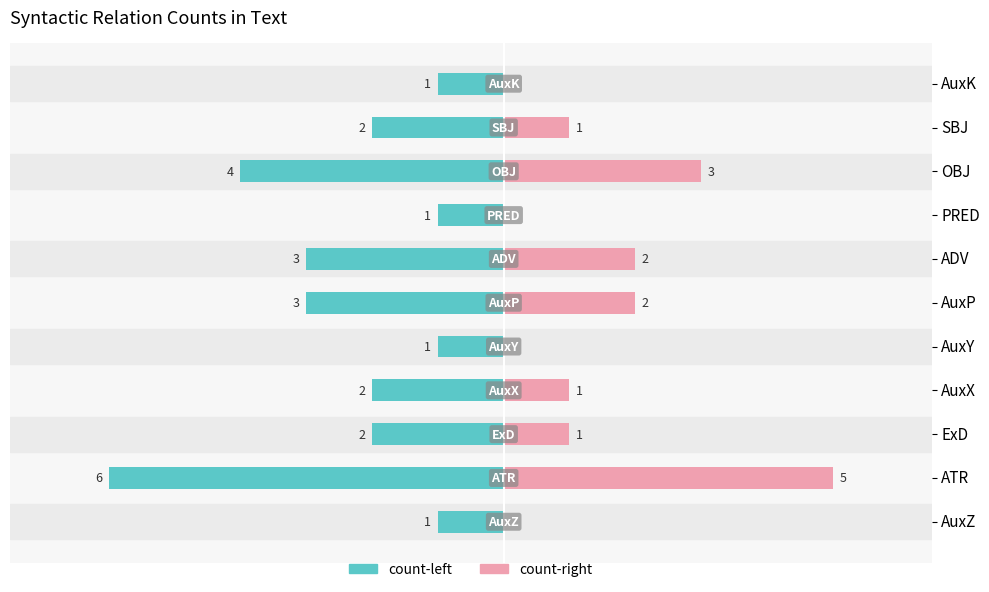

Between AuxZ and AuxK, which series saw the biggest shift?

count-left